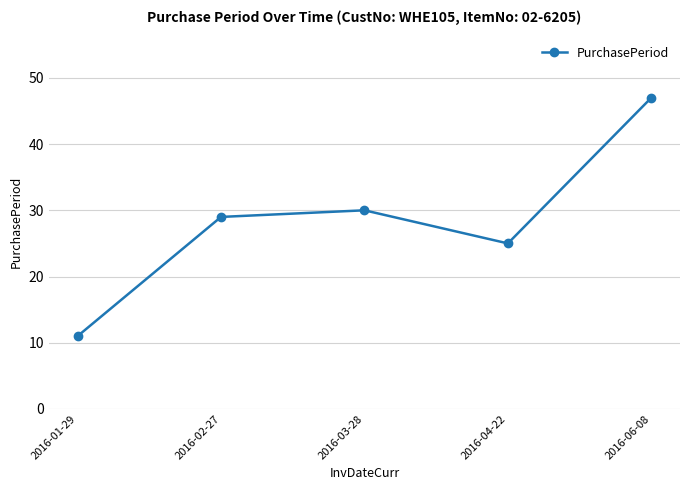

Is it true that the value at 2016-02-27 is 29?

True